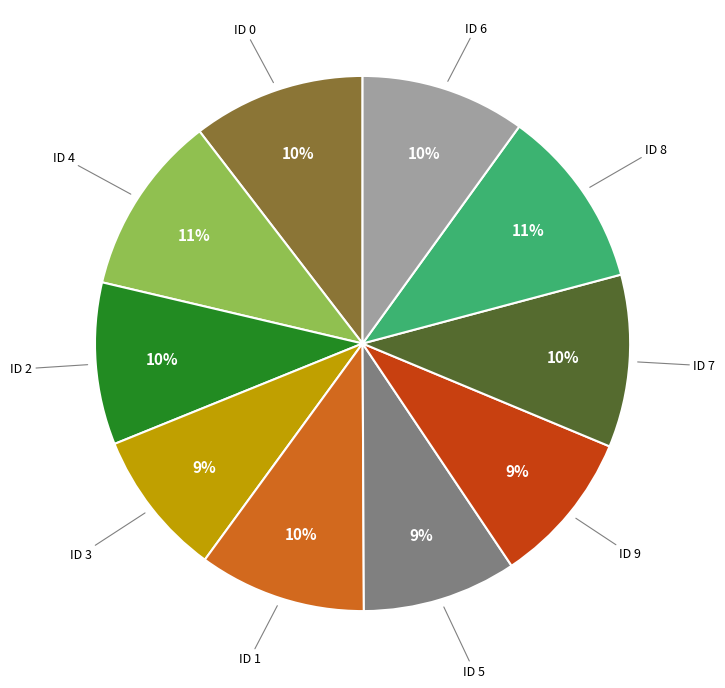

True or false: ID 6 accounts for 10% of the total.

True